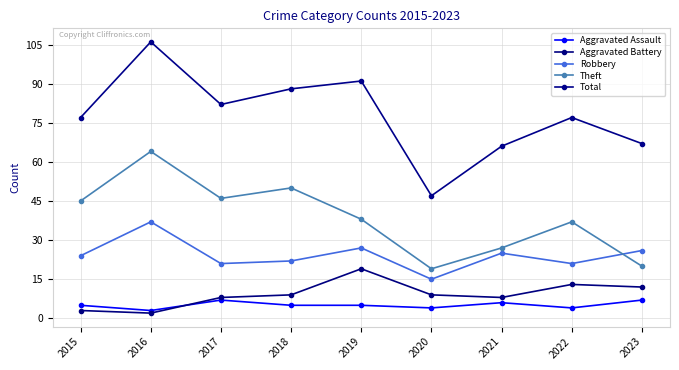

Is it true that Robbery equals 14 at 2016?

False